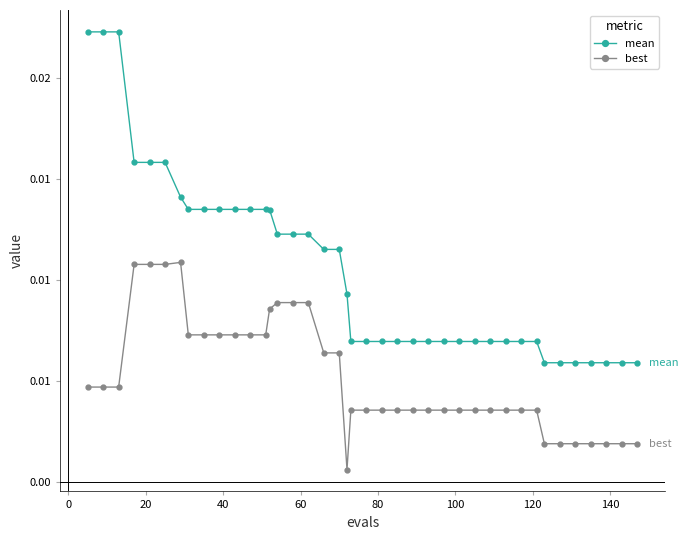

What are all the series names shown in the legend?

mean, best